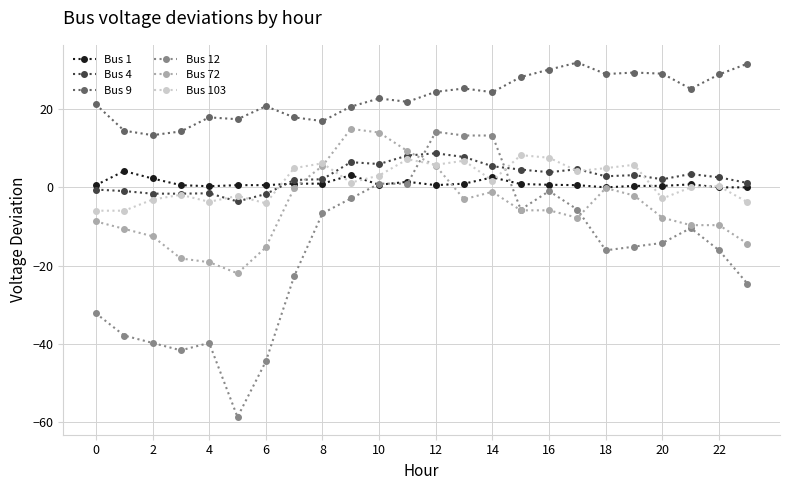

True or false: Bus 103 has more than 0 interior local peaks.

True